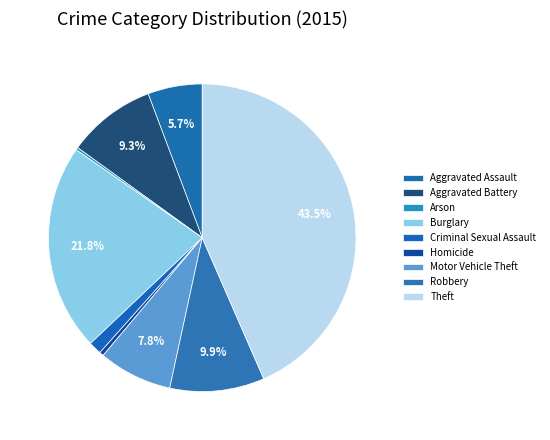

Count the number of slices in the pie.

9